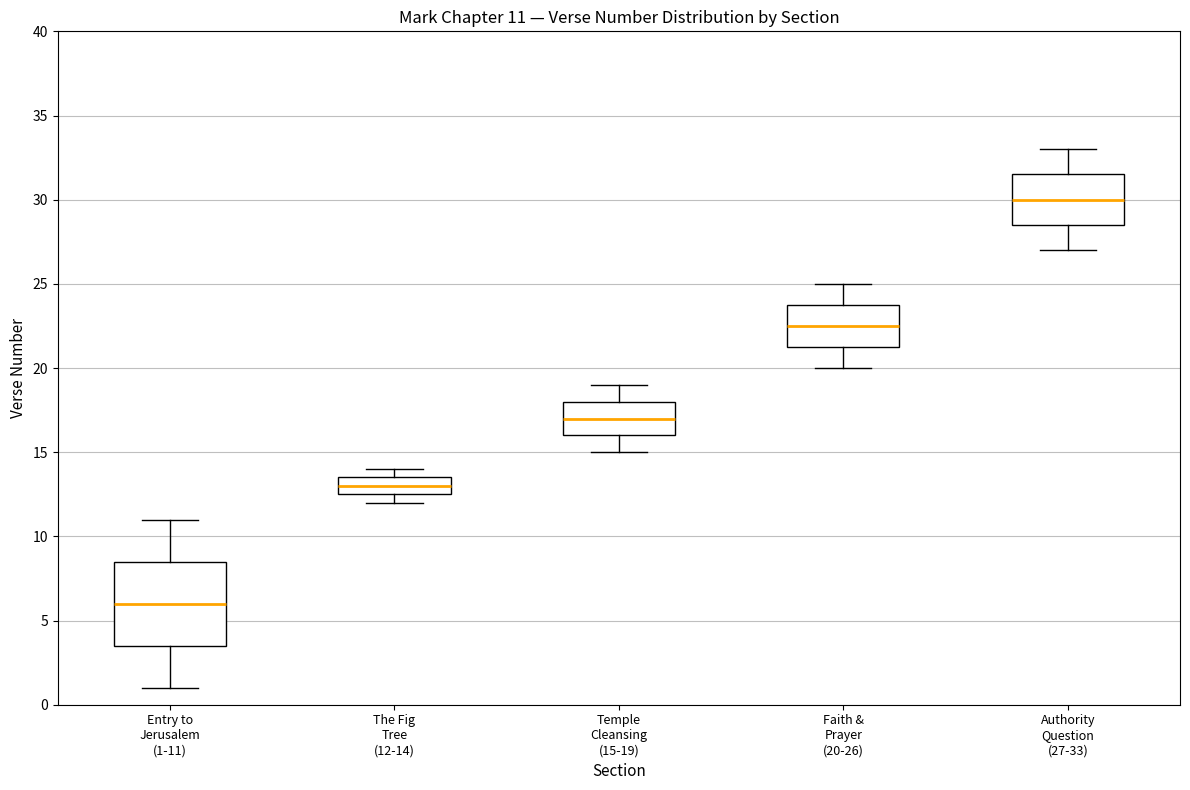

Which box's median line is the lowest?

Entry to Jerusalem (1-11)